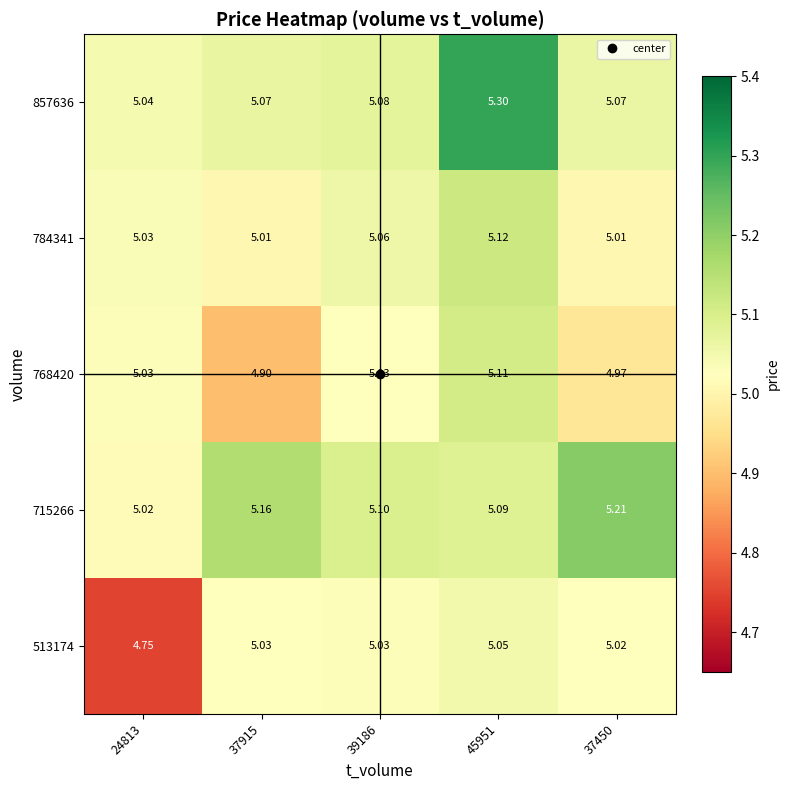

Is the value of 784341 at 37915 greater than the value of 857636 at 45951?

No